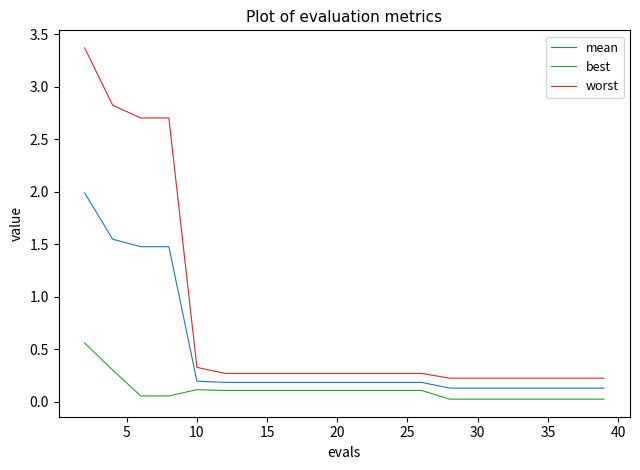

True or false: best and worst cross at least once.

False